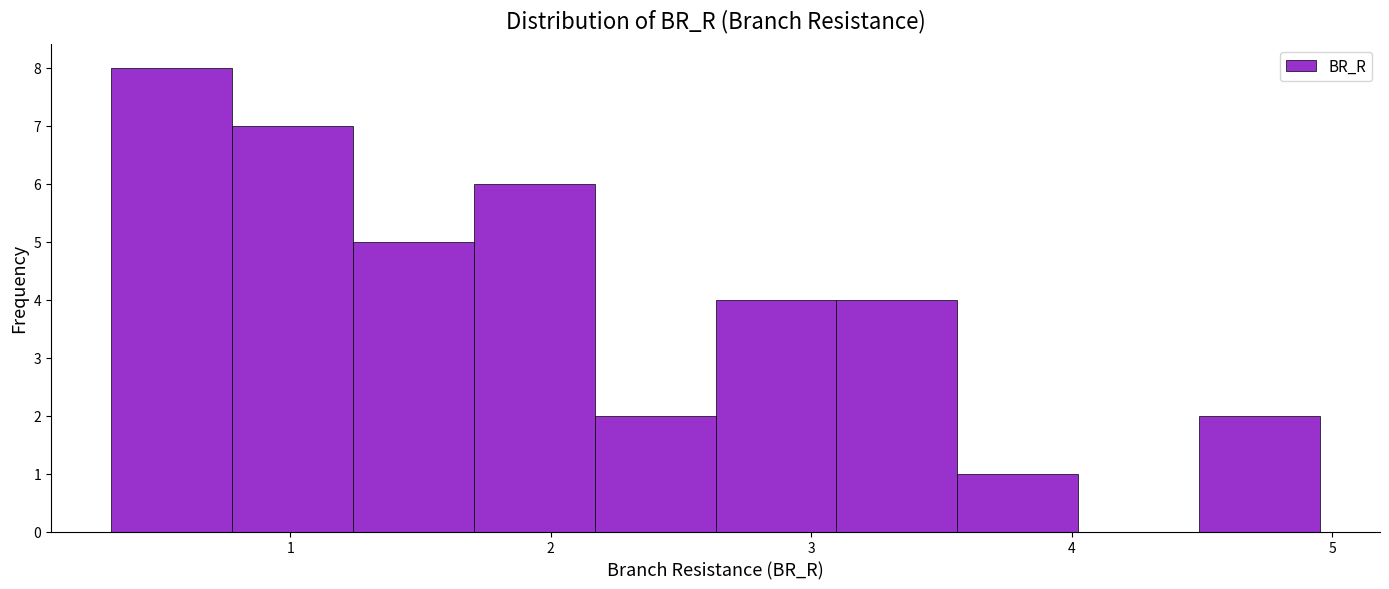

What is the height of the bar covering 3.1 to 3.6 on the x-axis? Neither the bar edges nor the heights are printed on the chart, so give them approximately, as read against the axes.

4